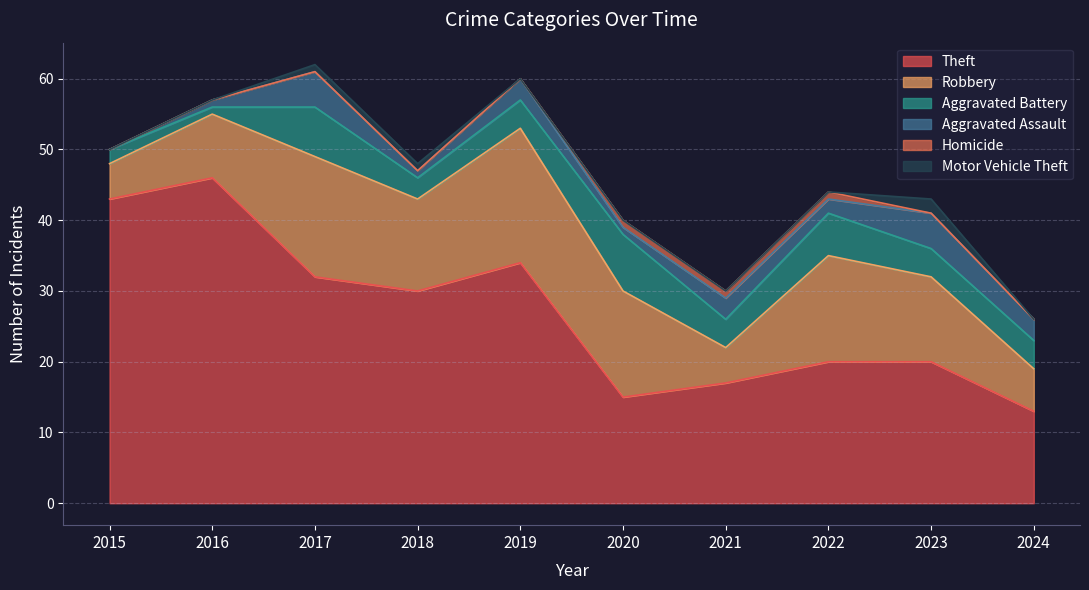

How many values in the Aggravated Battery series are below 4?

3